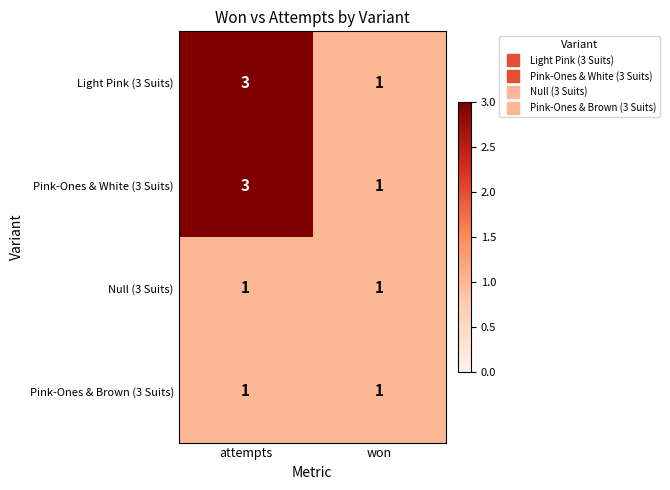

What is the greatest value displayed?

3